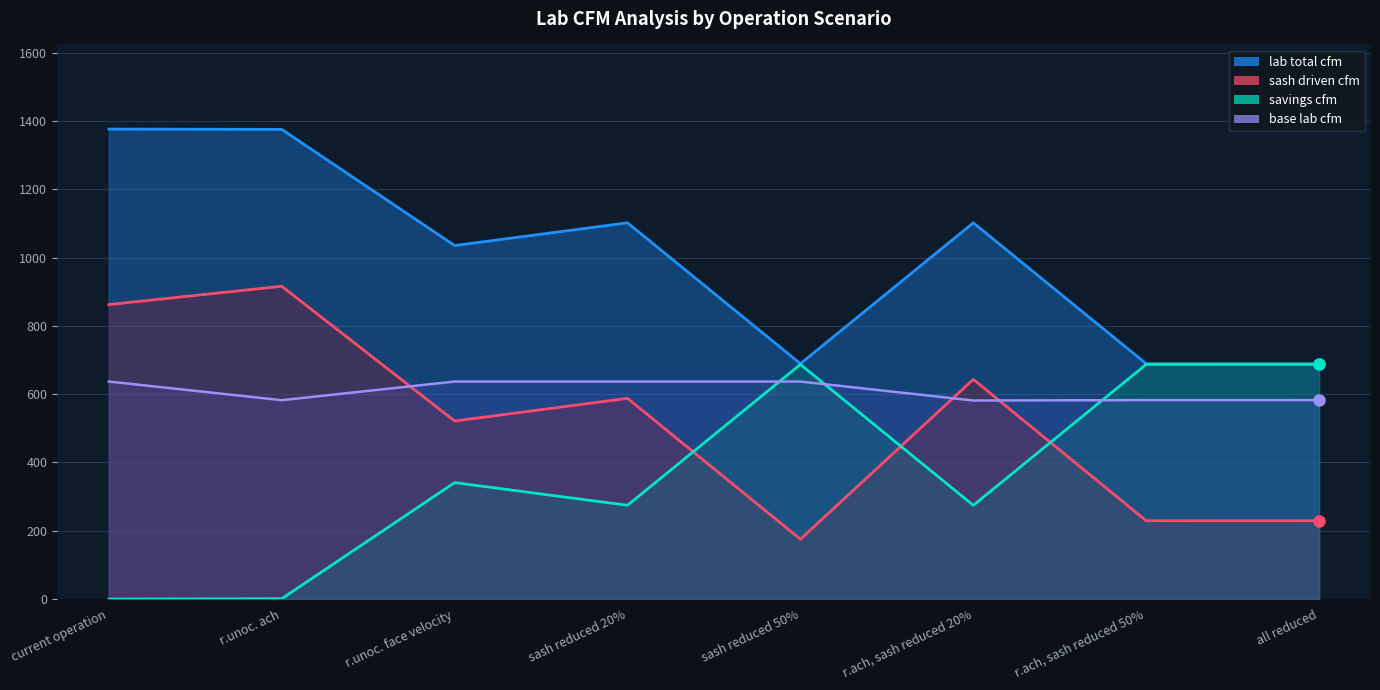

What is the spread (max minus min) of values at sash reduced 20%?

827.3